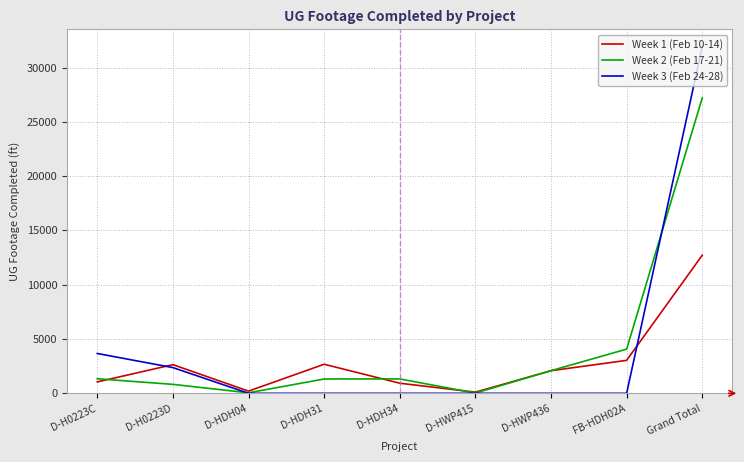

The Week 1 (Feb 10-14) series shows 19952 at Grand Total. True or false?

False